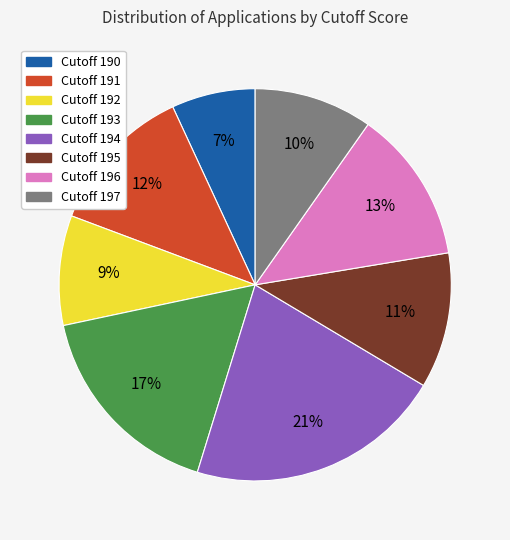

To the nearest percent, what portion does Cutoff 192 represent?

9%